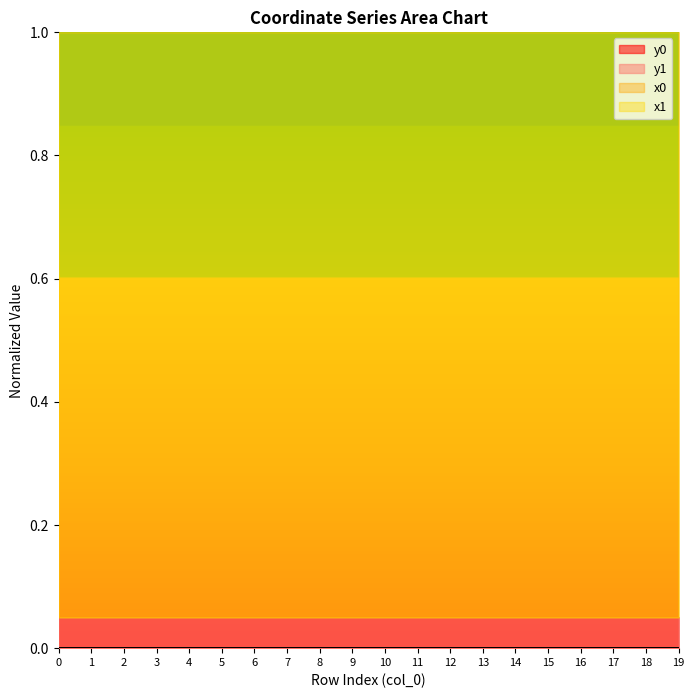

Where is the first local maximum for y0?

1